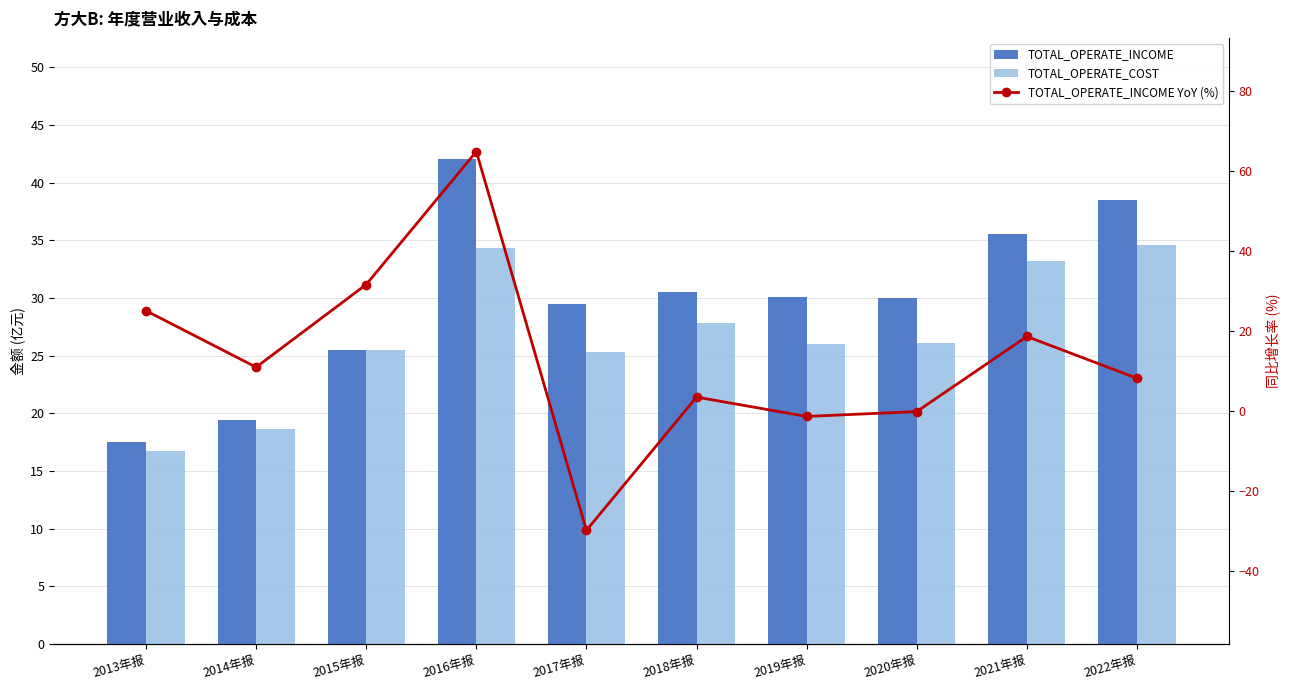

What is the label of the 2nd bar from the right?

2021年报